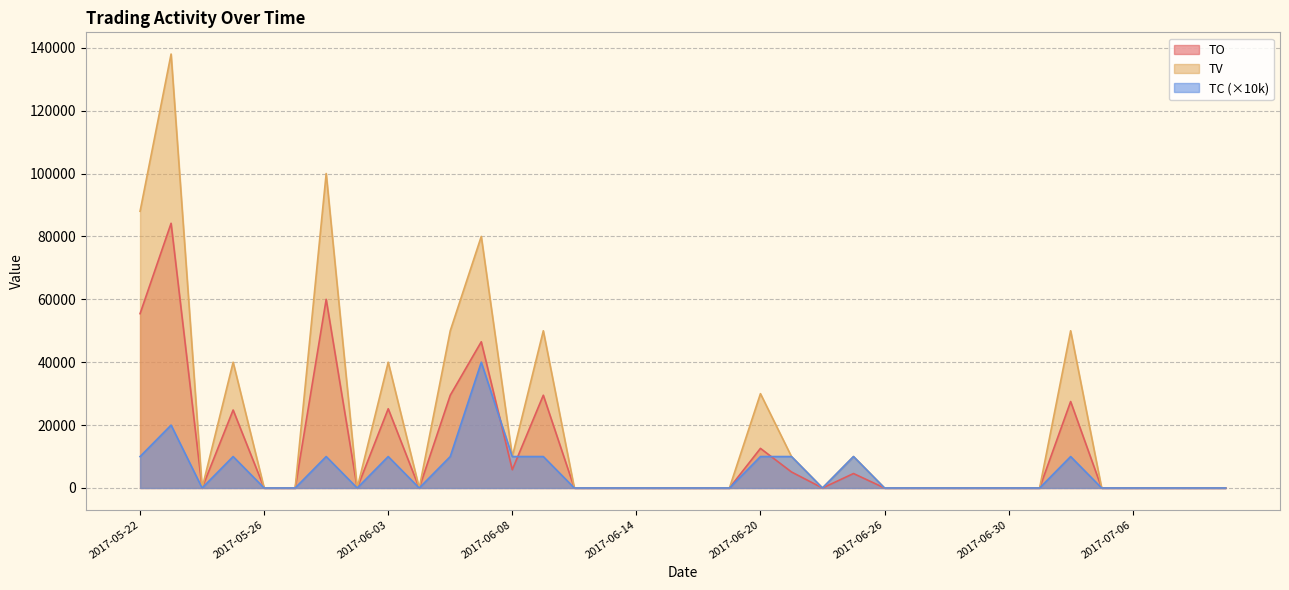

List the series in order of their overall mean, highest first.

TV, TO, TC (×10k)